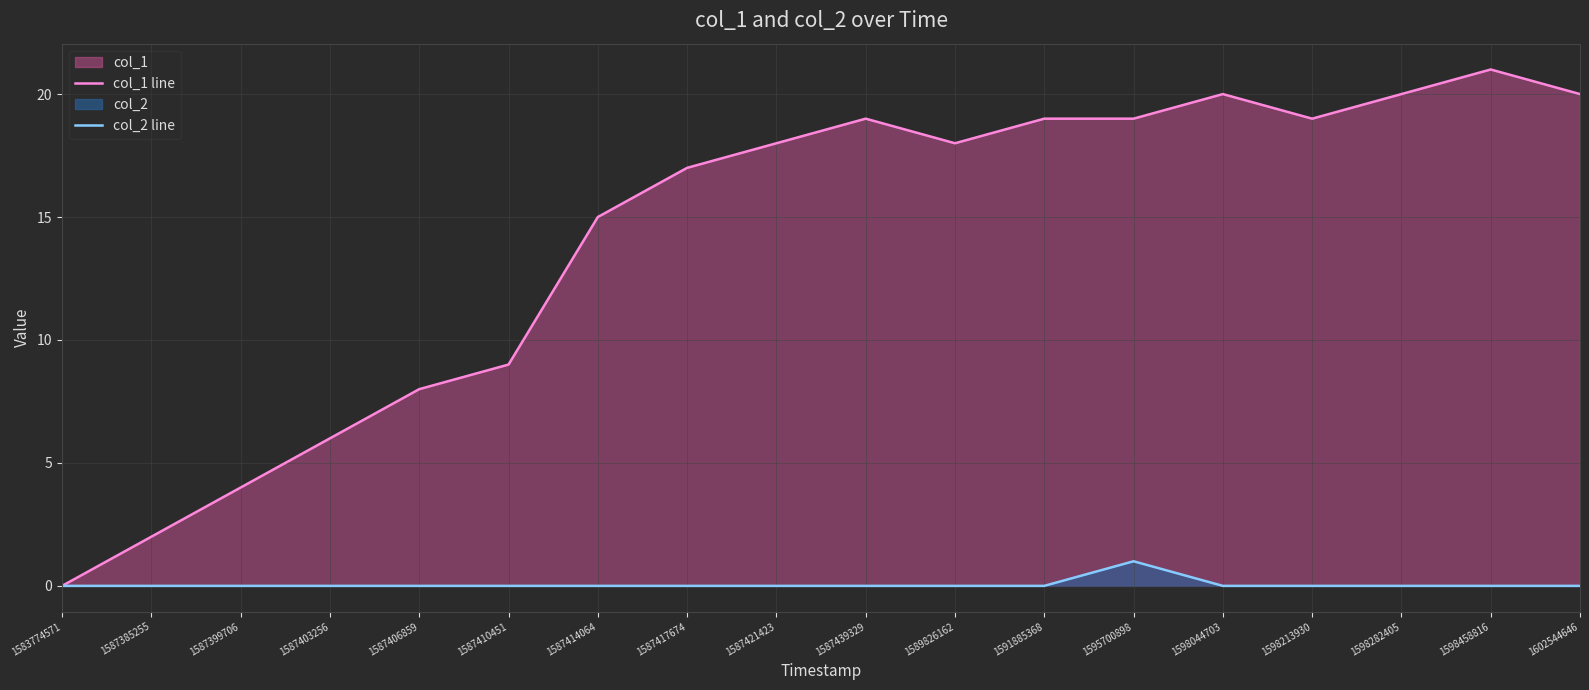

Count the col_2 line values in the range 0 to 1.

18